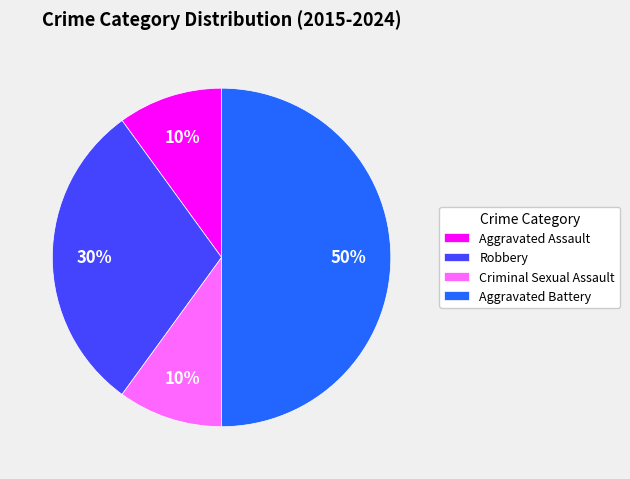

Does Criminal Sexual Assault account for over 50% of the chart?

No